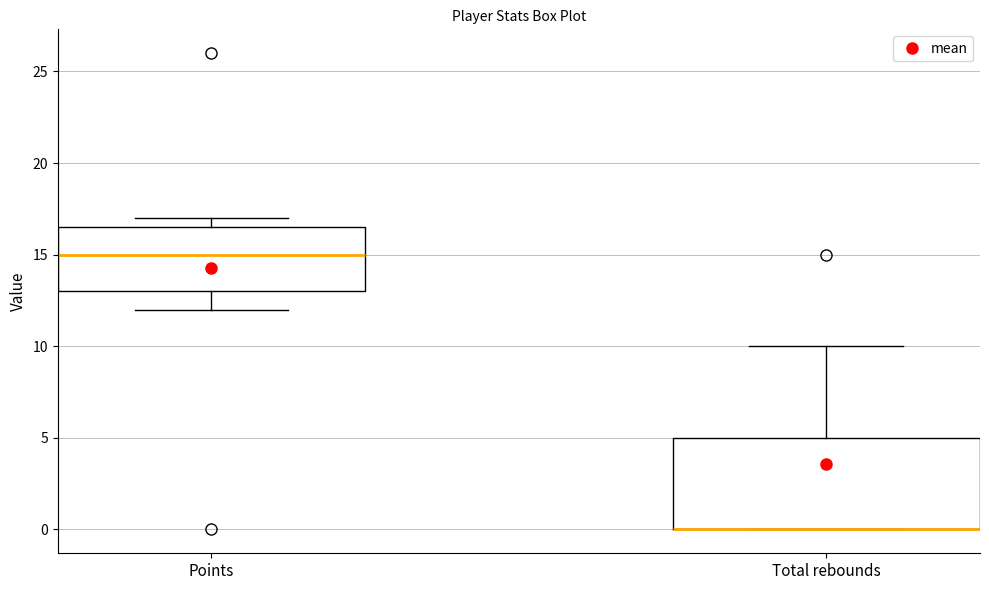

Reading left to right, transcribe this box plot: for each box, give where its median line is, the range the box spans, and where its two whiskers end, as read against the y-axis. The values are not printed on the chart, so give them approximately, as read against the axis.

Points: median 15.0, box 13.0 to 16.5, whiskers 12.0 to 17.0
Total rebounds: median 0.0 (drawn on the box's lower edge), box 0.0 to 5.0, whiskers 0.0 to 10.0